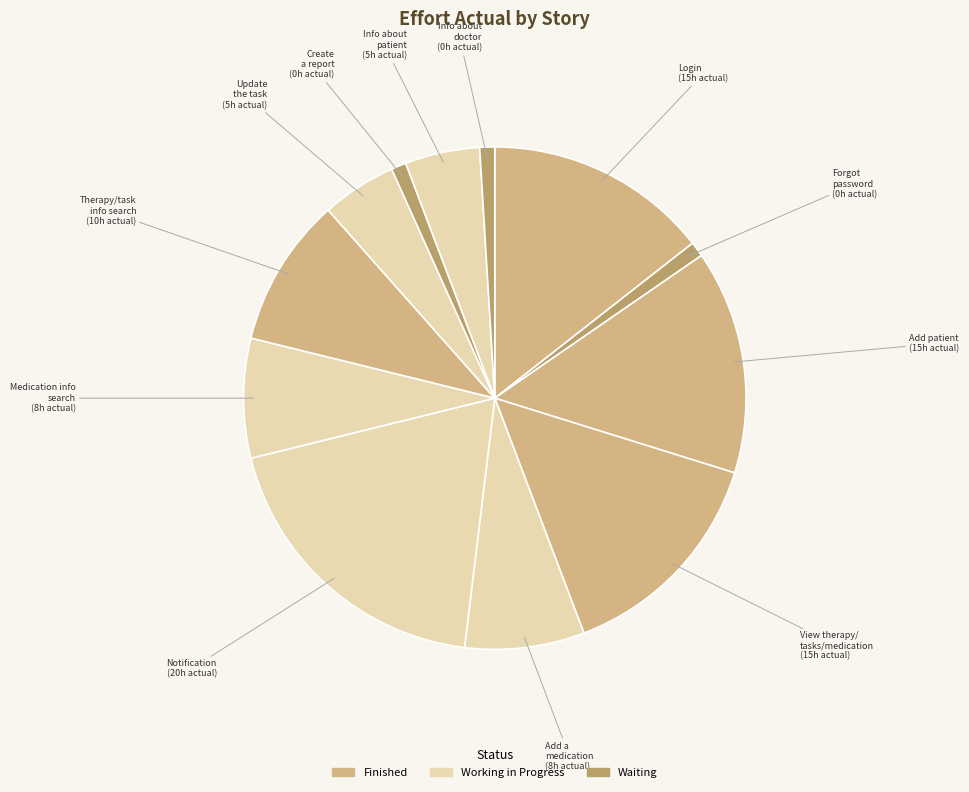

Which has a higher value, Update the task or Add a medication?

Add a medication